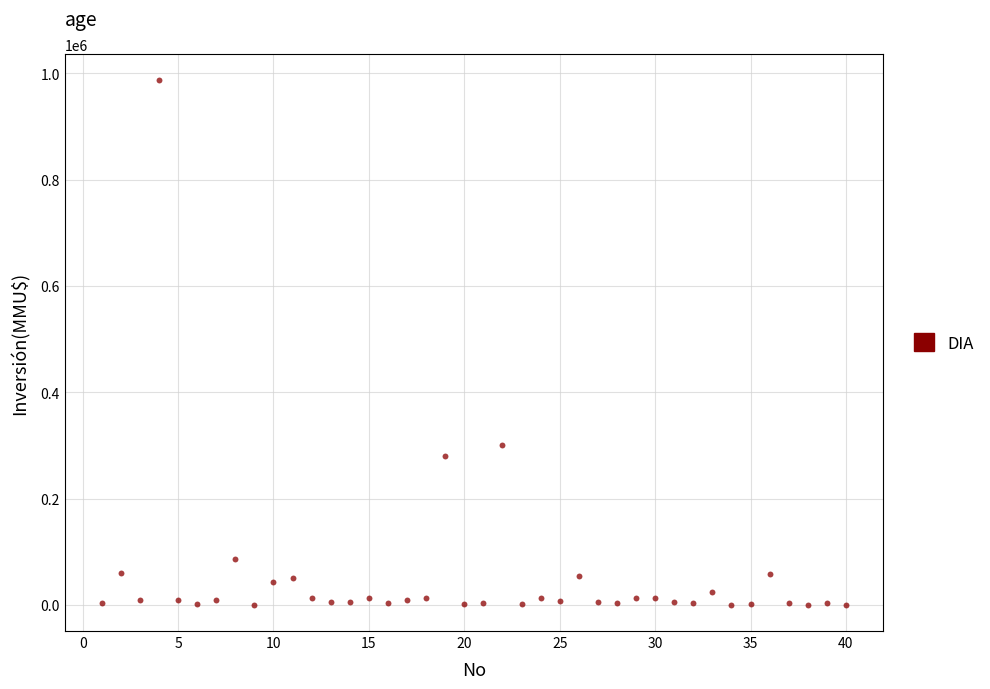

What Y value in the scatter plot is closest to 493500?

300000